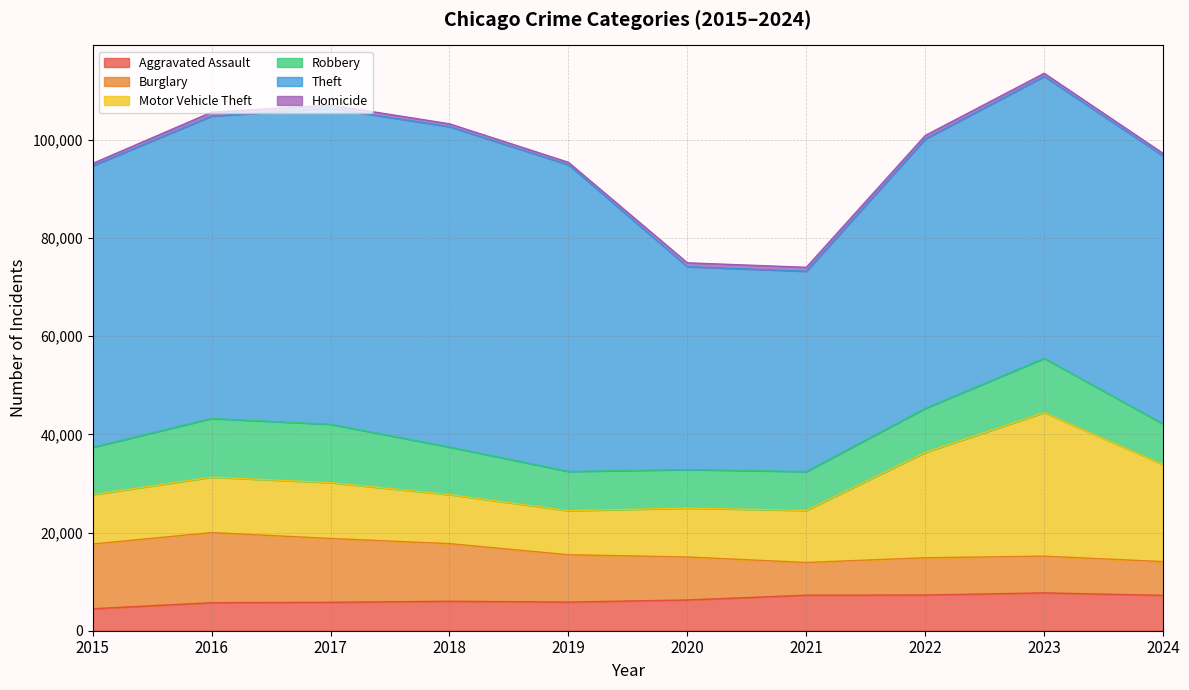

How many data points in Homicide are above 672?

4